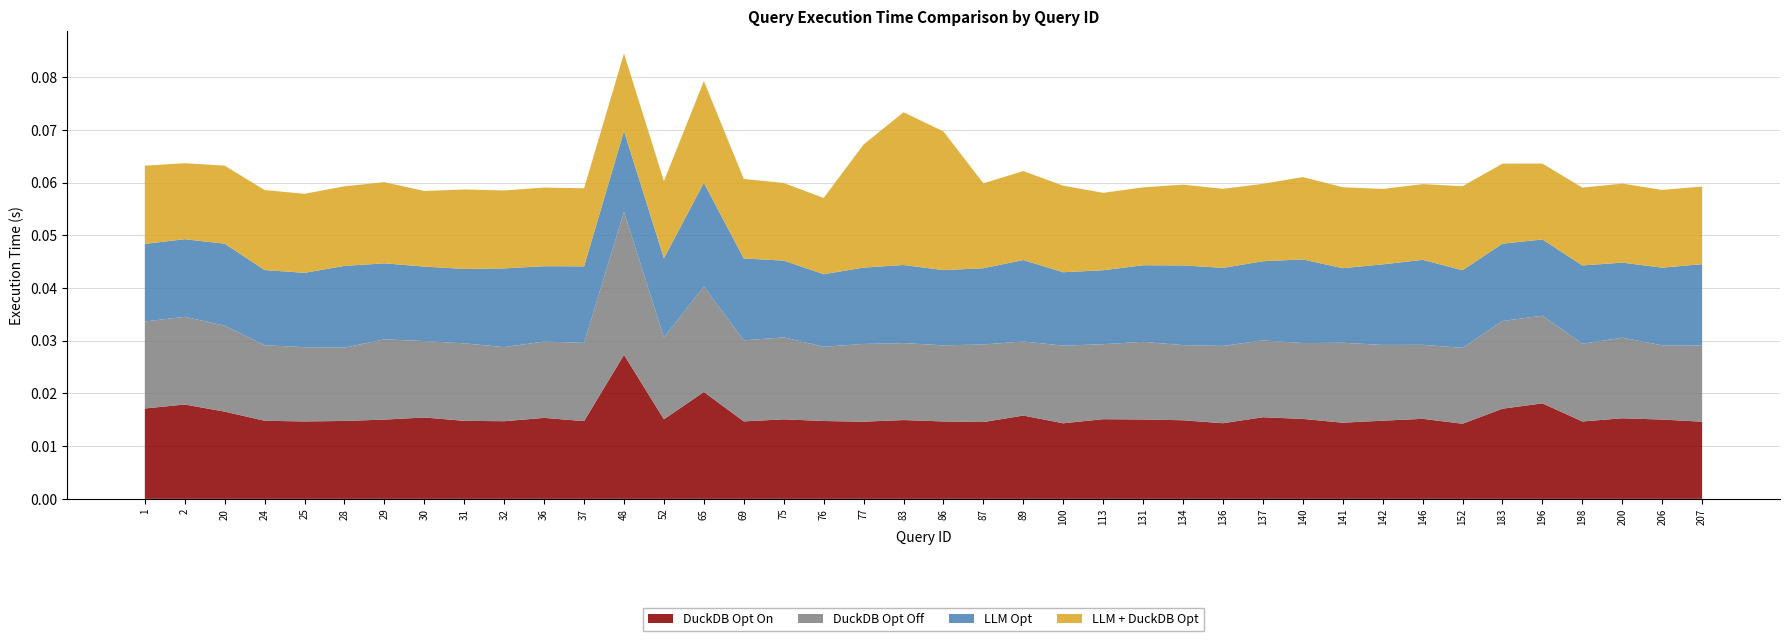

At which label does DuckDB Opt On reach its peak?

48